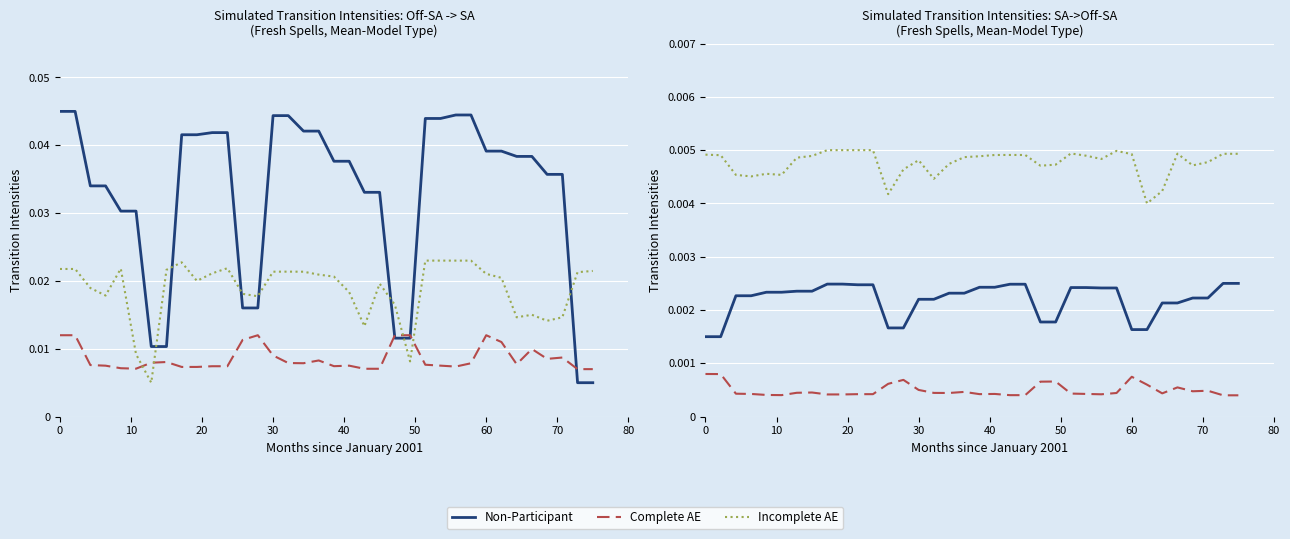

Is it true that Incomplete AE equals 0.0 at 11?

False